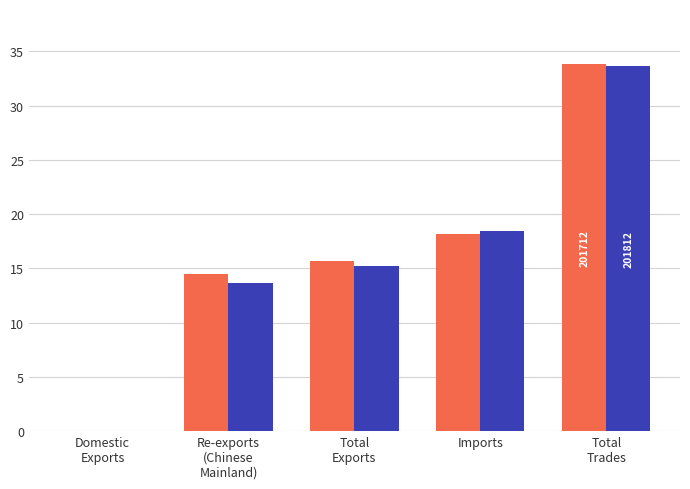

Does the chart contain stacked bars?

No